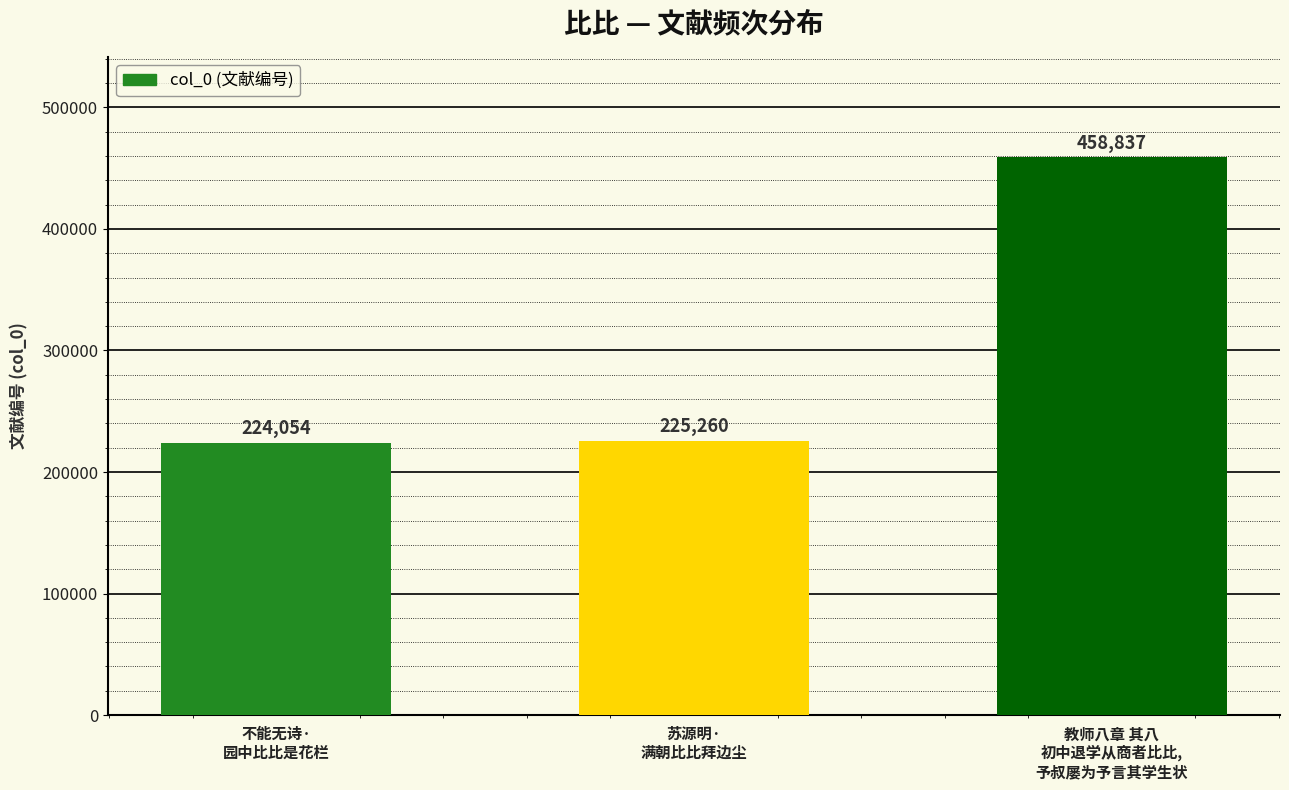

Is it true that the value at 教师八章 其八
初中退学从商者比比,
予叔屡为予言其学生状 is 458837?

True